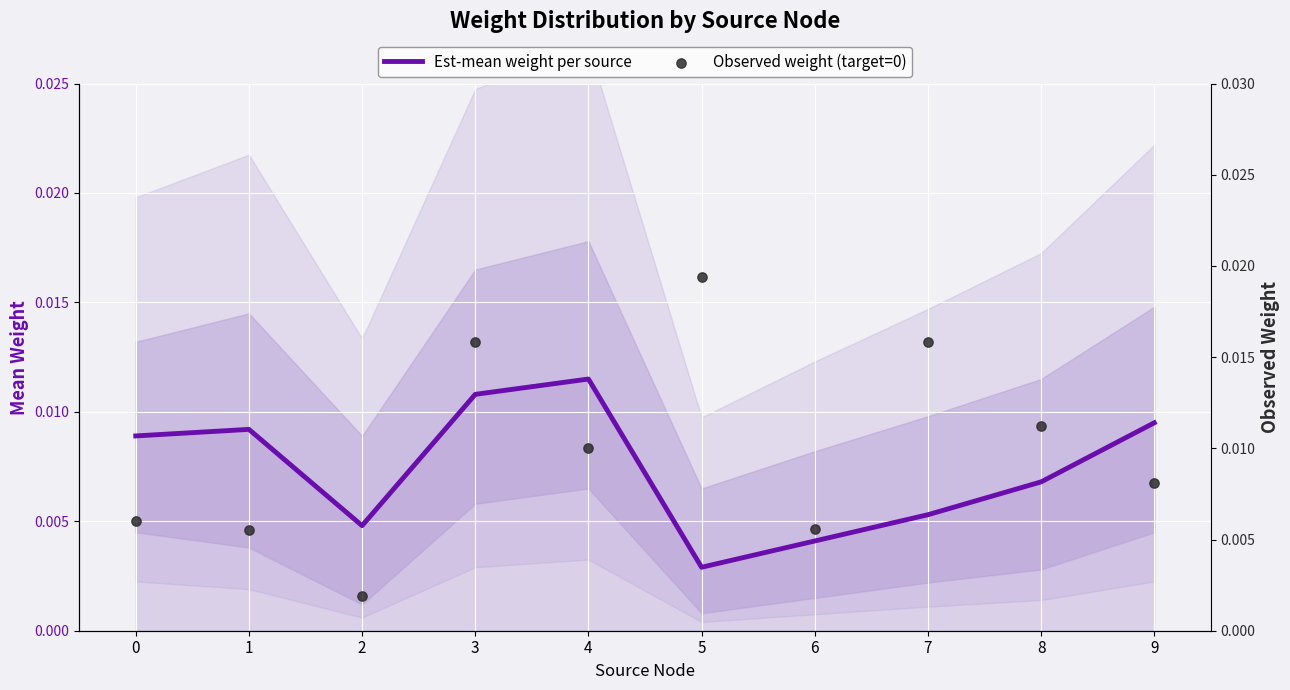

Which series has the widest spread of Y values?

Observed weight (target=0)